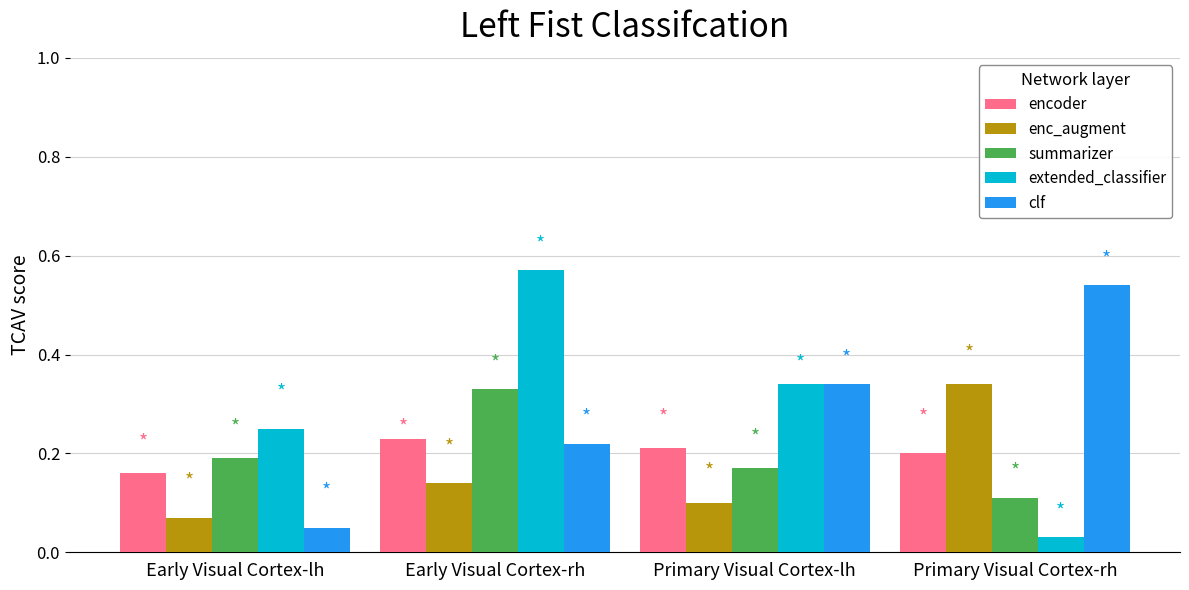

At which label does clf reach its minimum?

Early Visual Cortex-lh